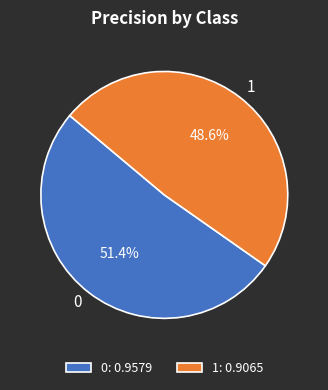

What percentage is NOT represented by 1?

51.4%